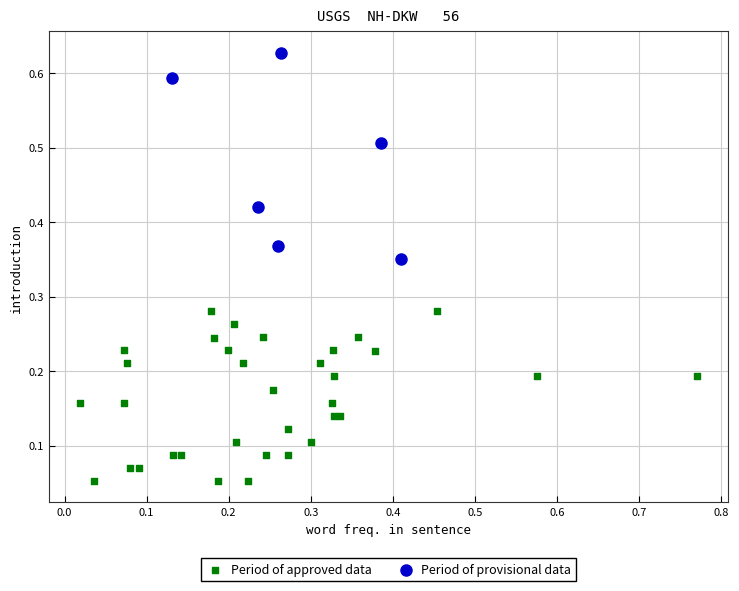

Which series has the widest spread of Y values?

Period of provisional data